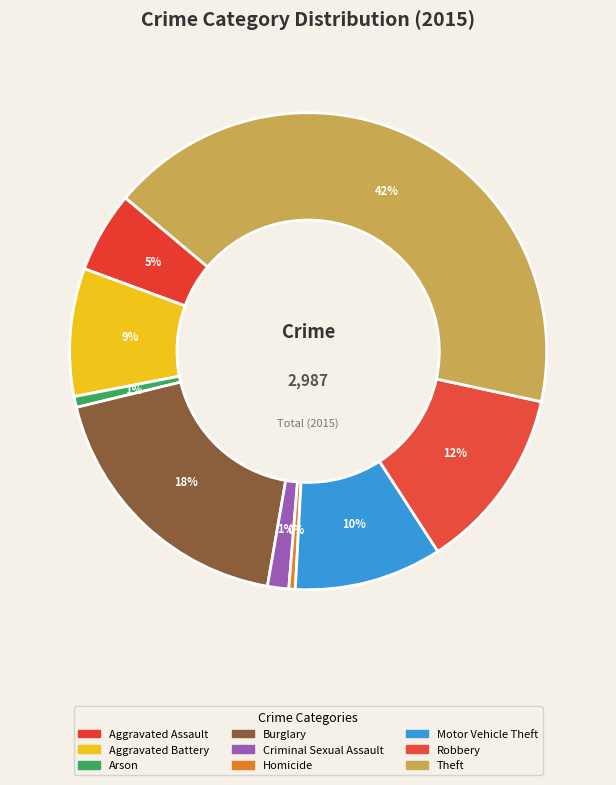

True or false: Motor Vehicle Theft accounts for 10% of the total.

True